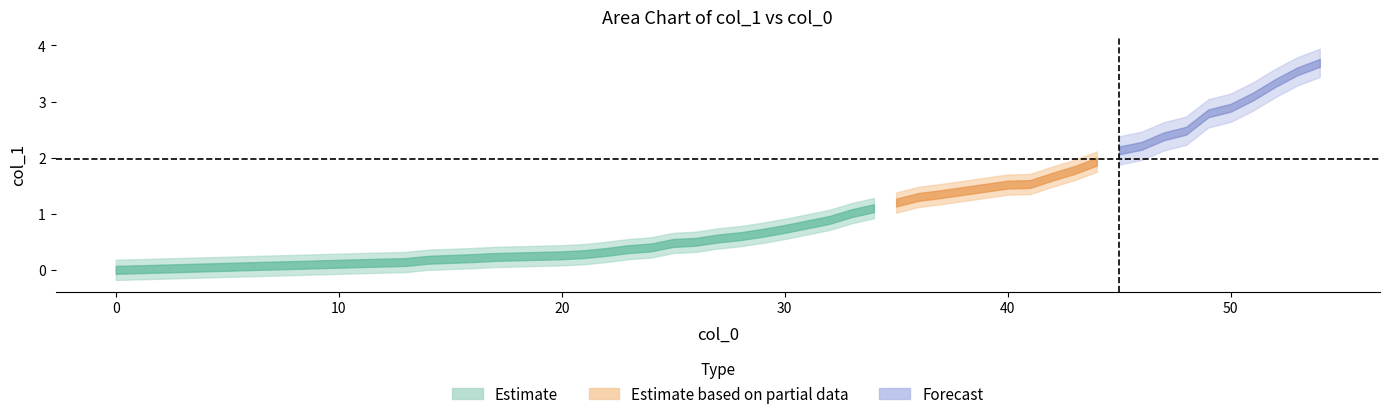

What is the greatest value displayed?

3.7